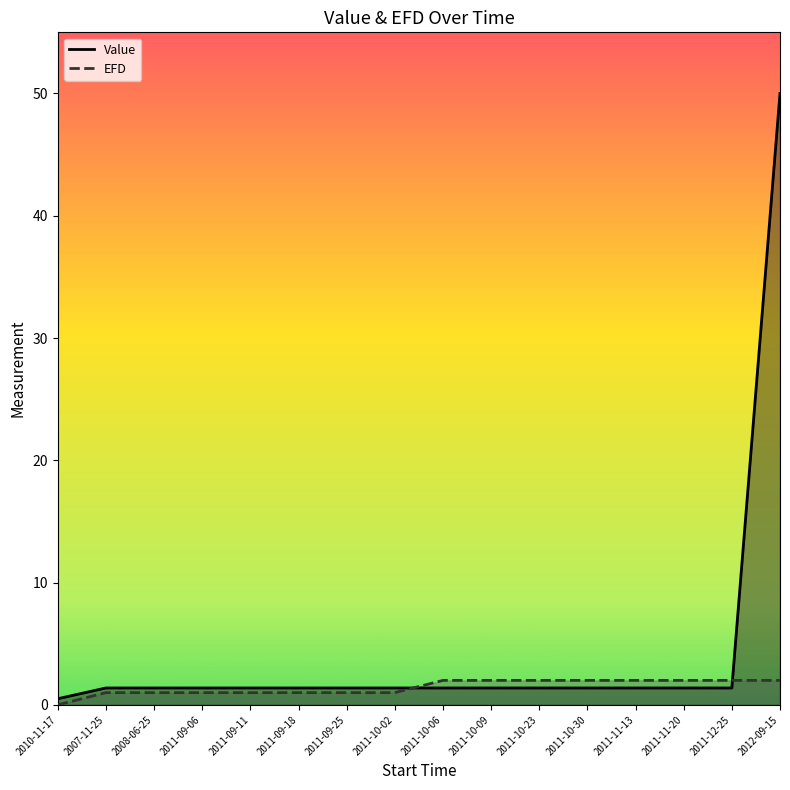

What are all the series names shown in the legend?

Value, EFD